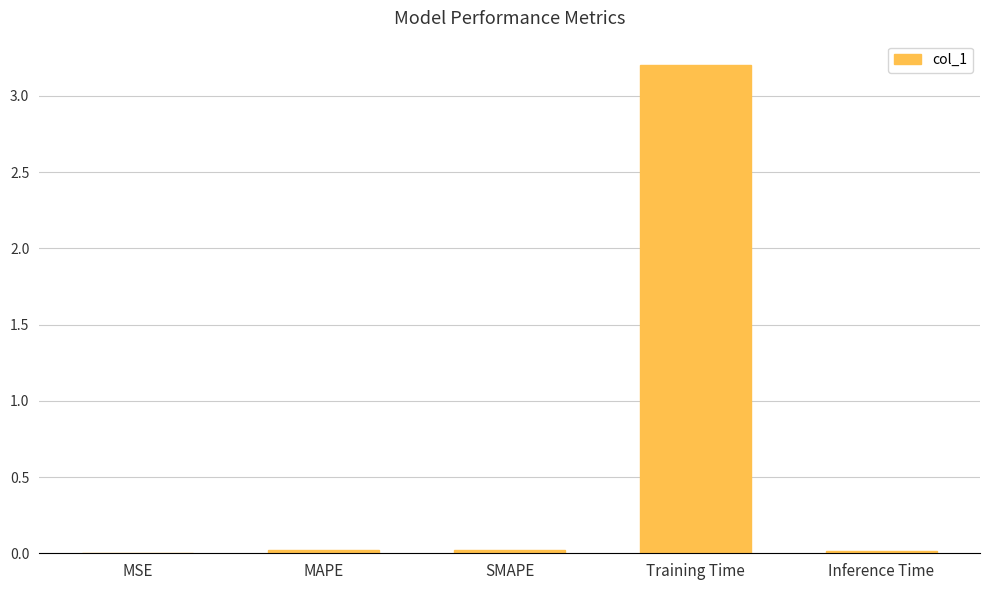

How many series are shown in this chart?

1